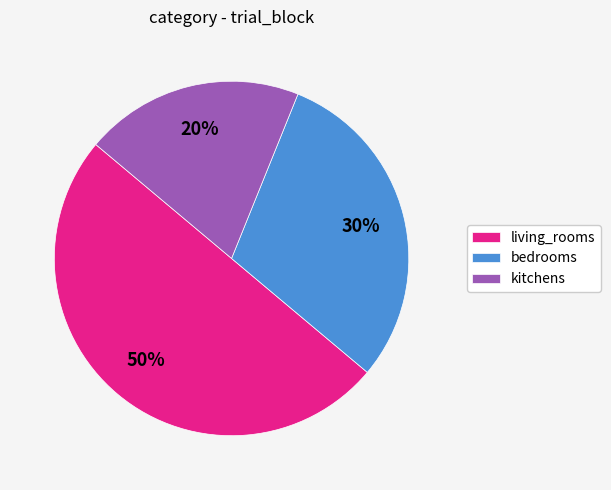

To the nearest percent, what percentage of the pie is living_rooms?

50%